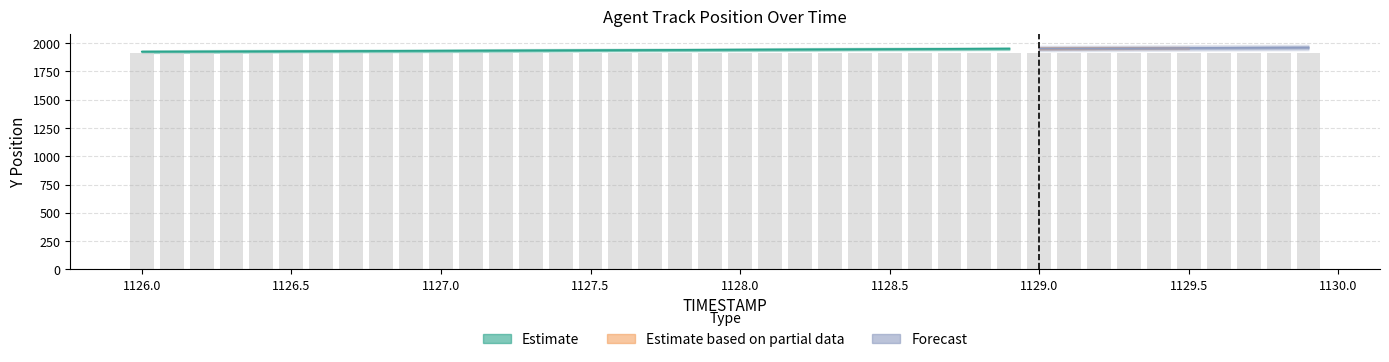

Is it true that the value at 1127.7 is 848.4?

False